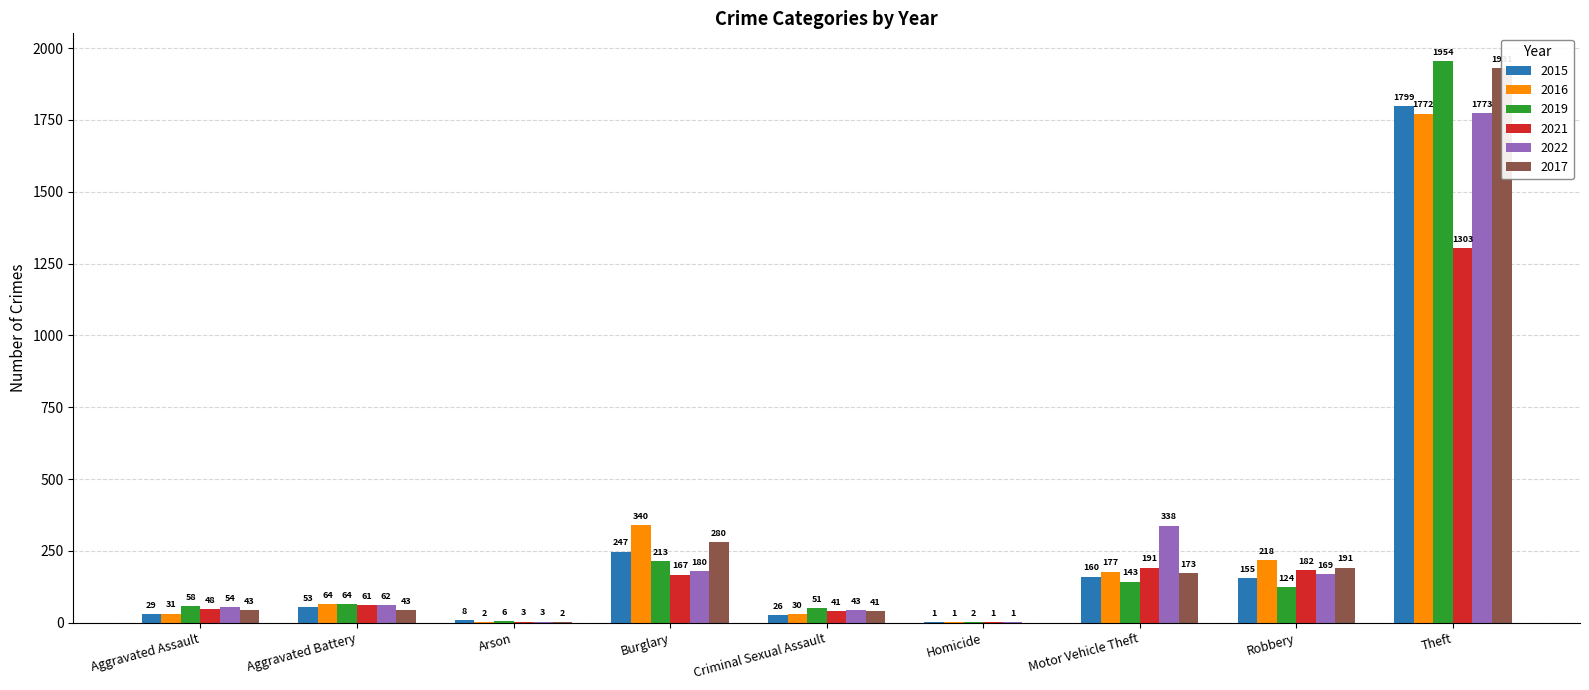

Which has a higher value, Motor Vehicle Theft or Theft?

Theft